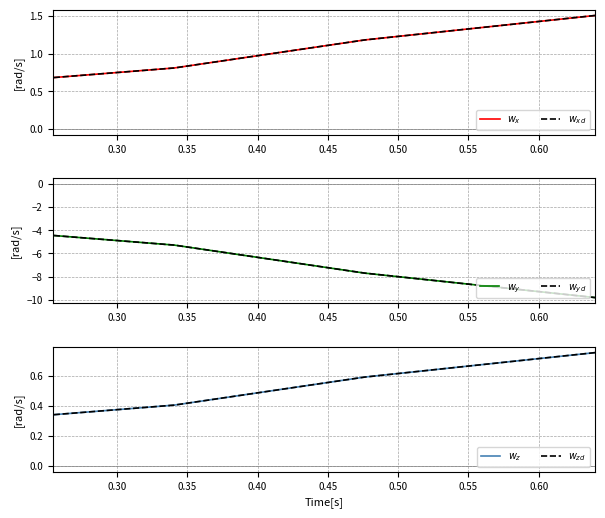

At 0.40, list the series in order from largest to smallest.

$w_x$, $w_{xd}$, $w_z$, $w_{zd}$, $w_y$, $w_{yd}$